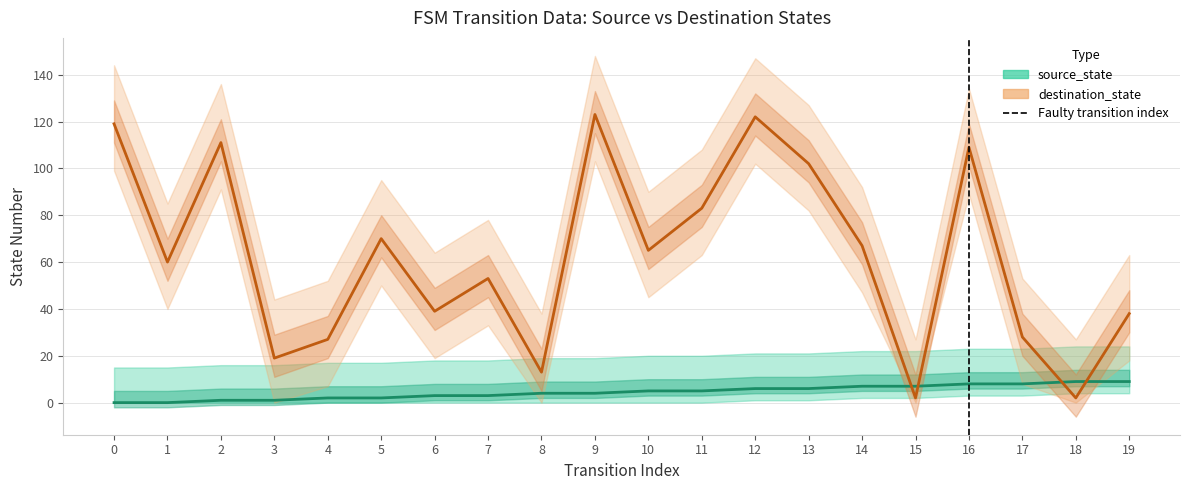

What is the average value of the destination_state series?

63